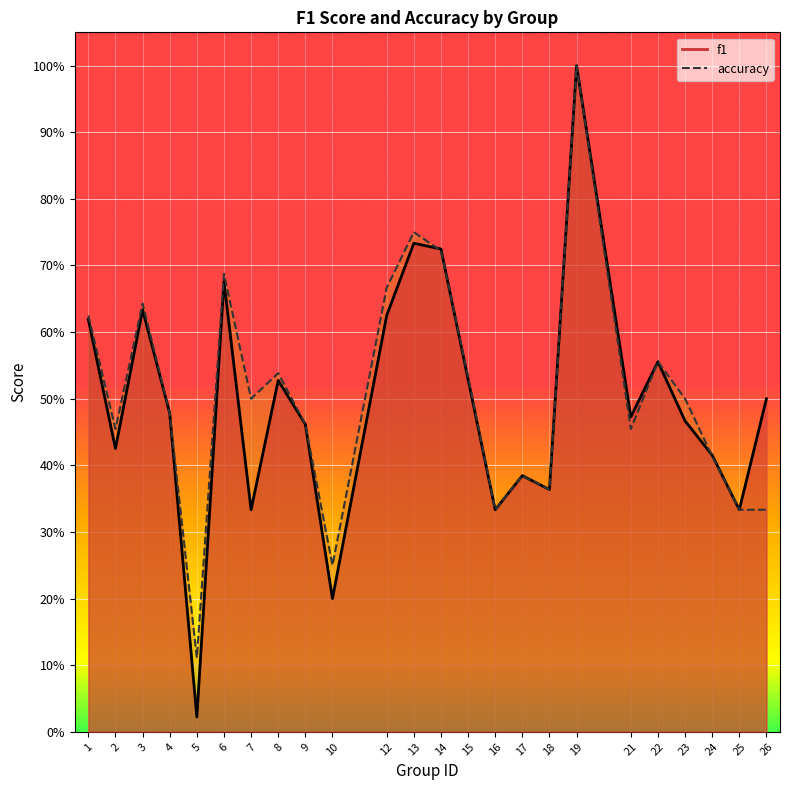

The value of accuracy at 10 is 0.4. True or false?

False